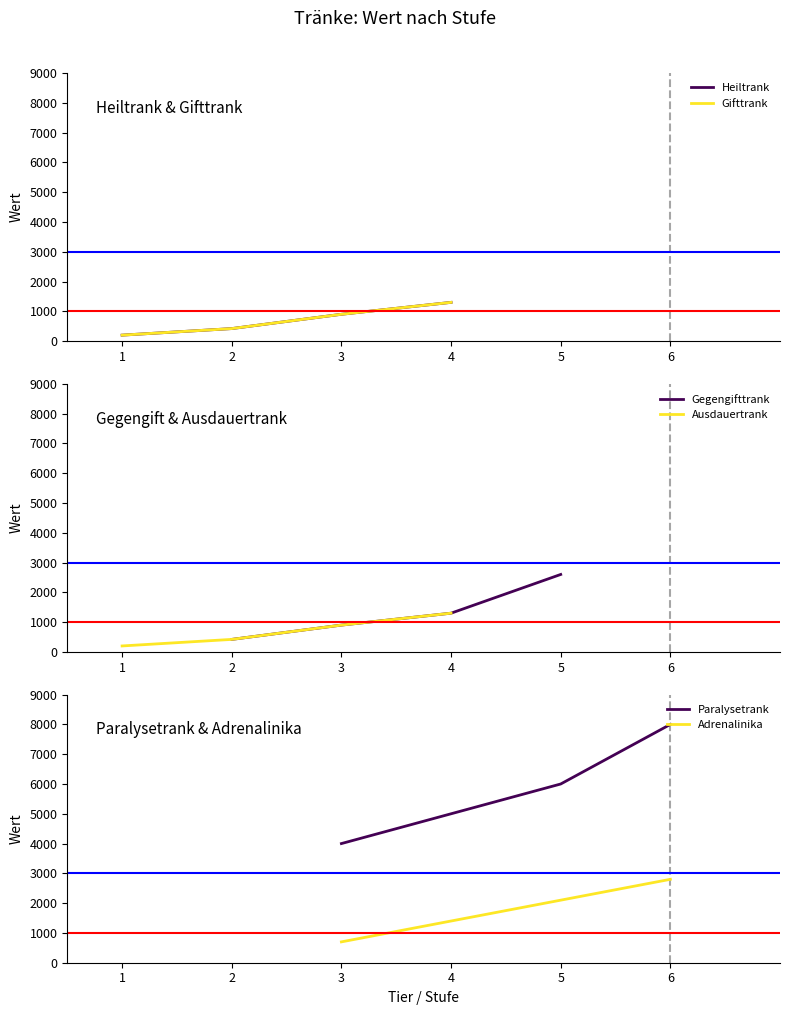

True or false: Heiltrank has a value of 200 at 1.

True